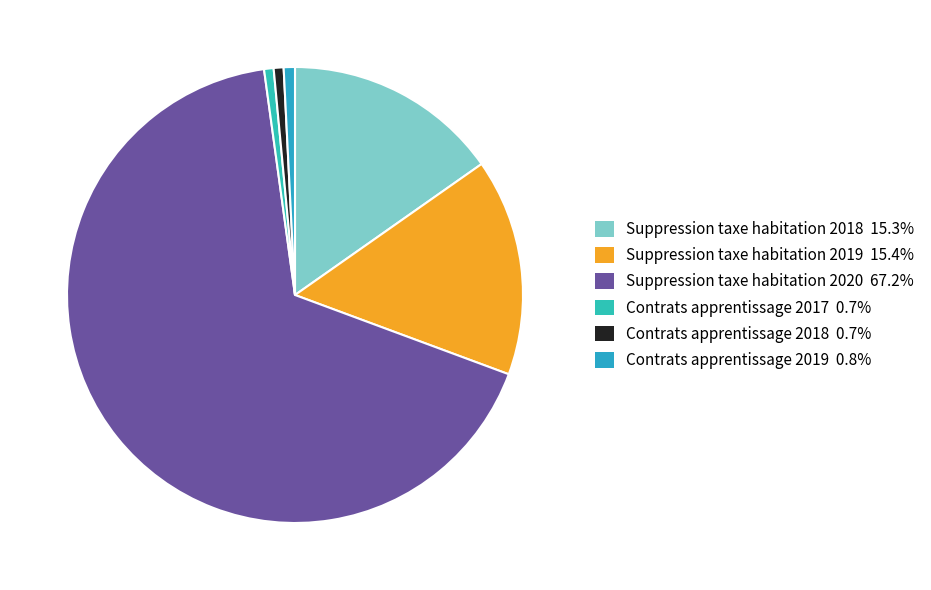

Rank the categories by value from lowest to highest.

Contrats apprentissage 2017, Contrats apprentissage 2018, Contrats apprentissage 2019, Suppression taxe habitation 2018, Suppression taxe habitation 2019, Suppression taxe habitation 2020